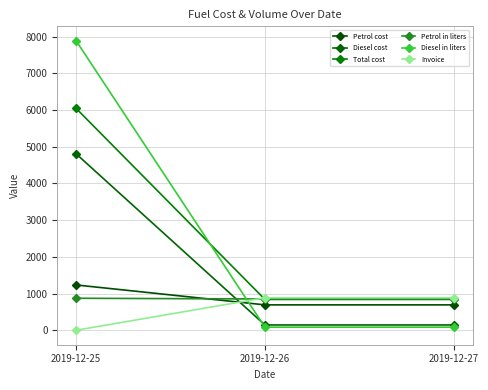

How many data points in Total cost are above 843?

1